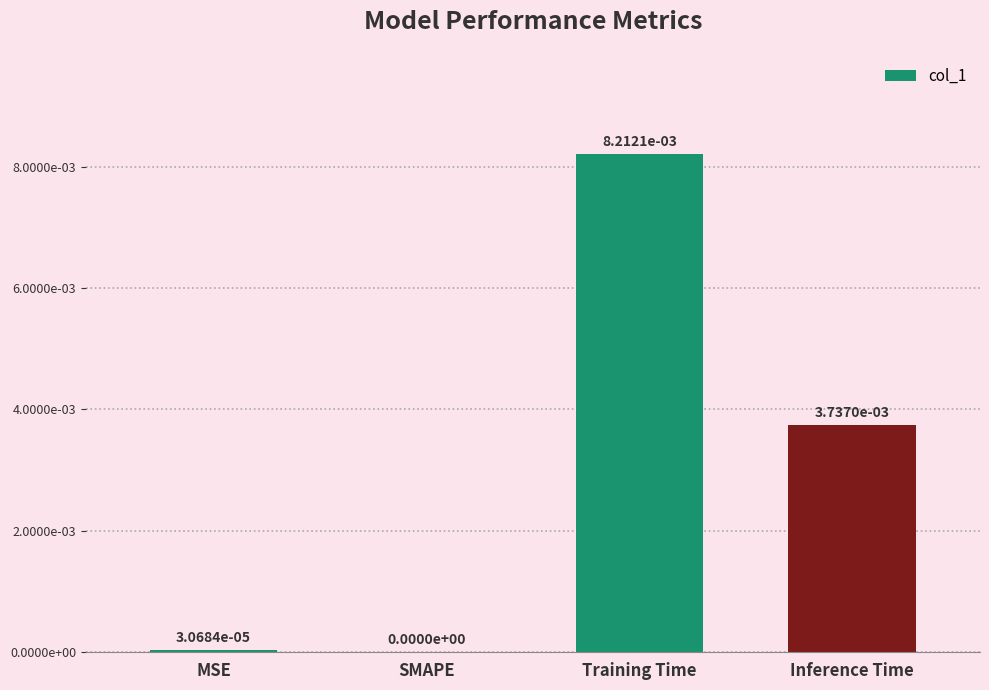

How many values are above zero?

3